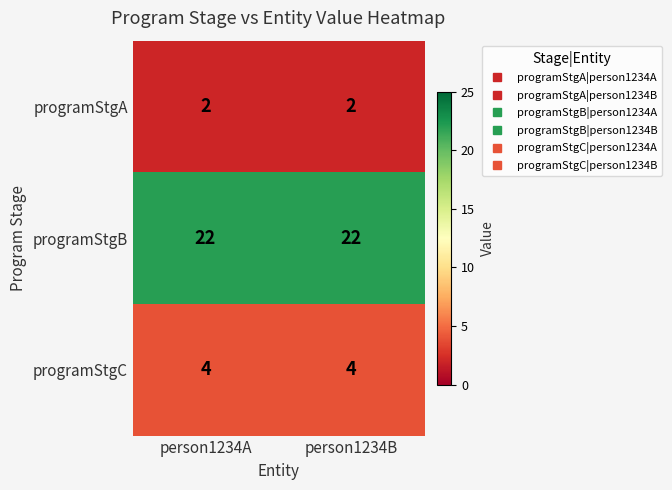

The programStgB series shows 35 at person1234A. True or false?

False